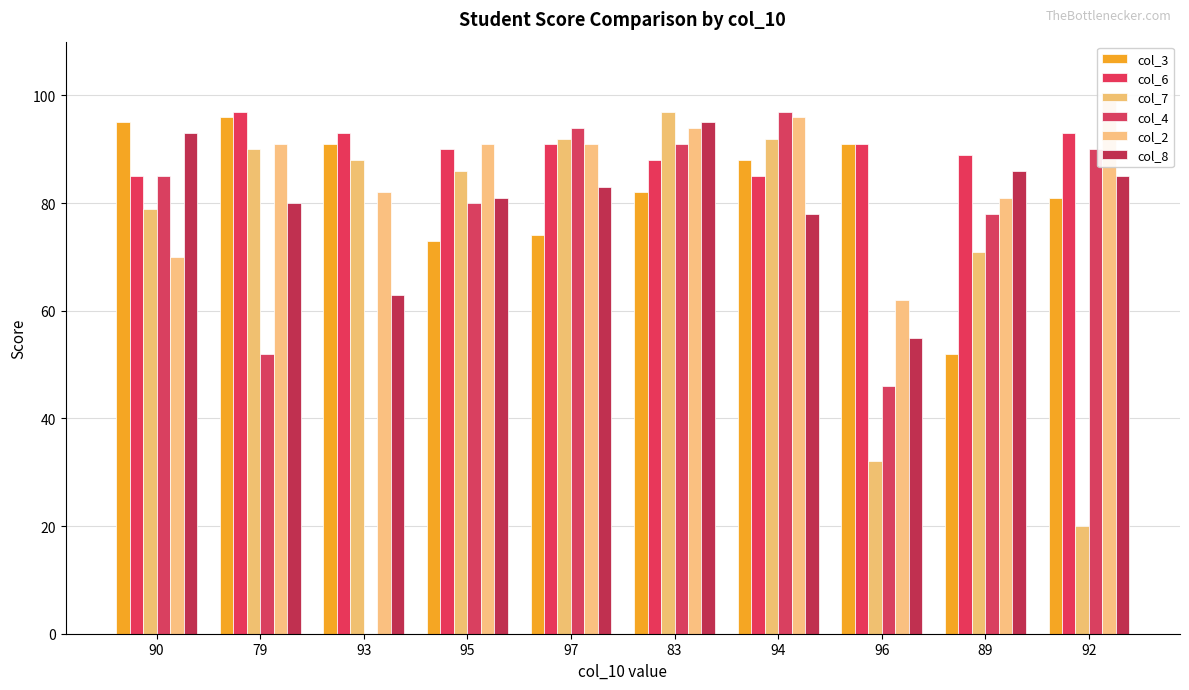

At which label does col_2 first exceed 91?

83